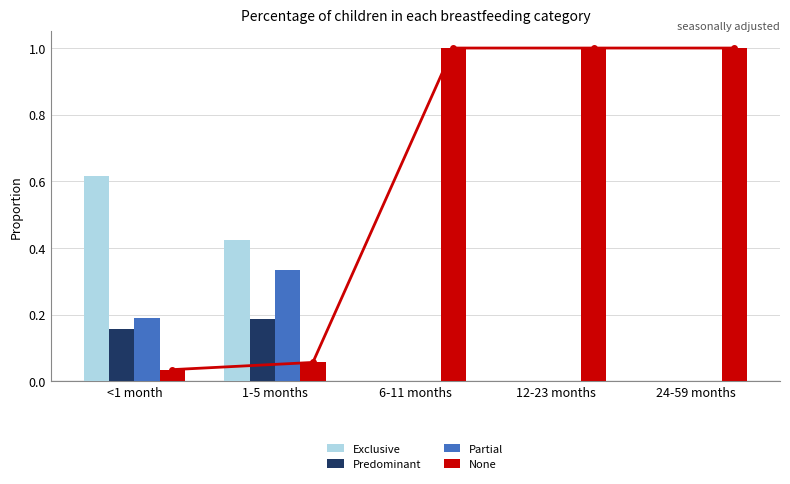

At which label is Predominant closest to 0?

6-11 months